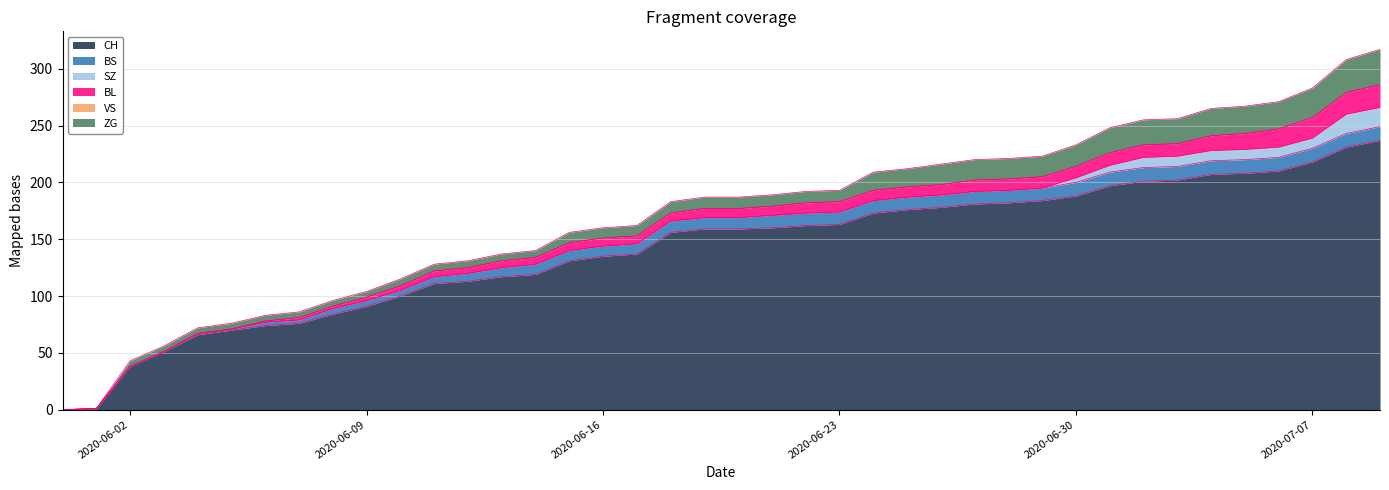

Rank the series at 2020-06-15 from highest to lowest value.

CH, BS, ZG, BL, SZ, VS